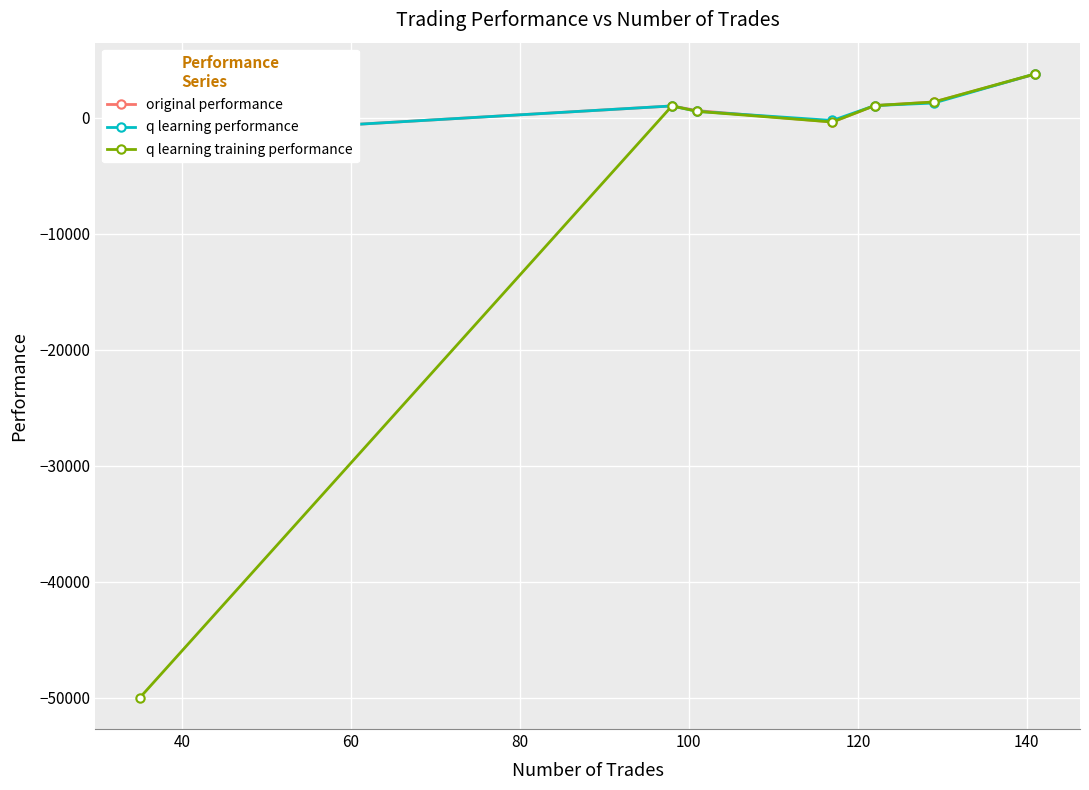

How many distinct data groups are displayed?

3